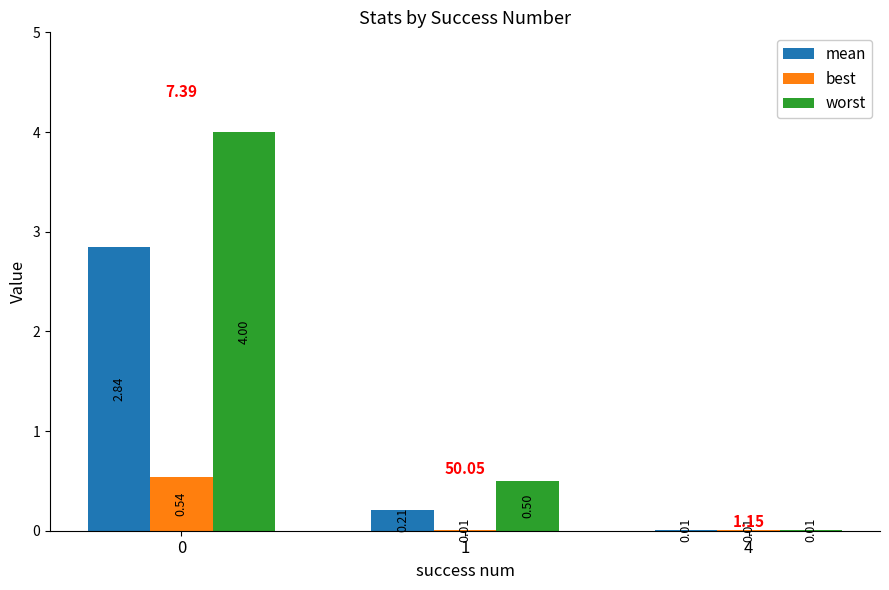

What is the sum of the worst values at 4 and 1?

0.5